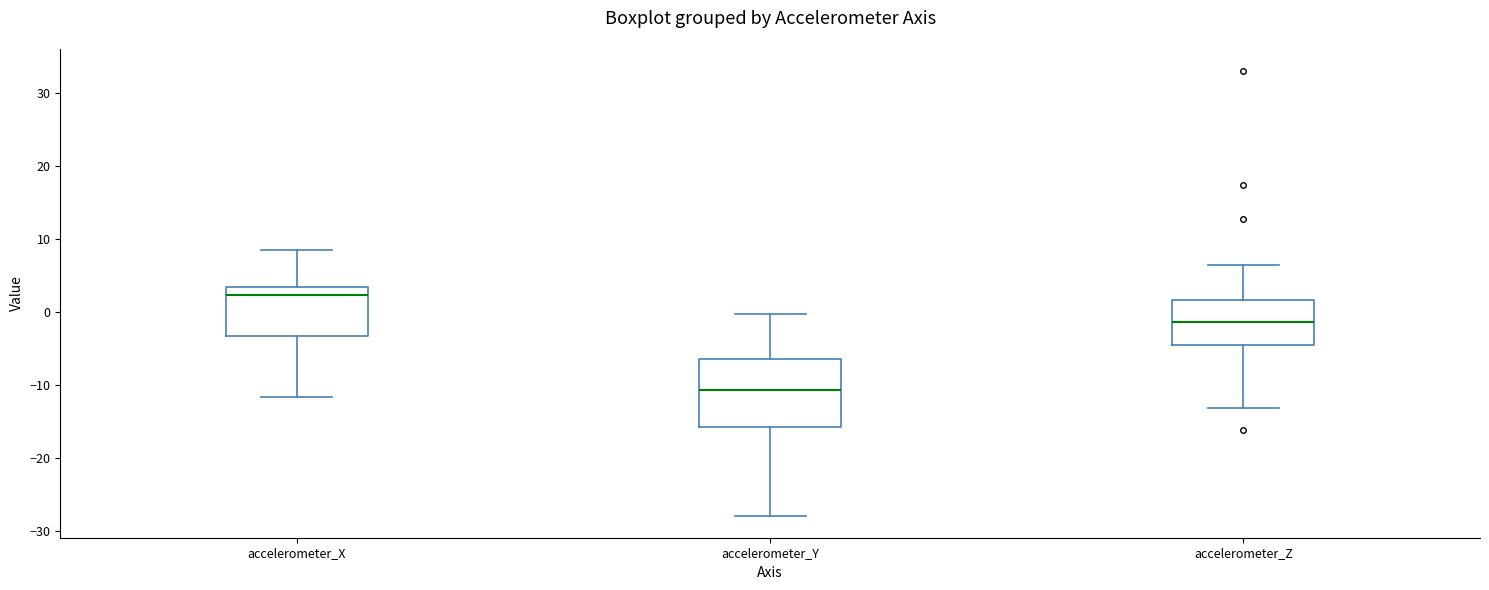

Where does the median line of the box for accelerometer_Z sit on the y-axis? The values are not printed on the chart, so give them approximately, as read against the axis.

-1